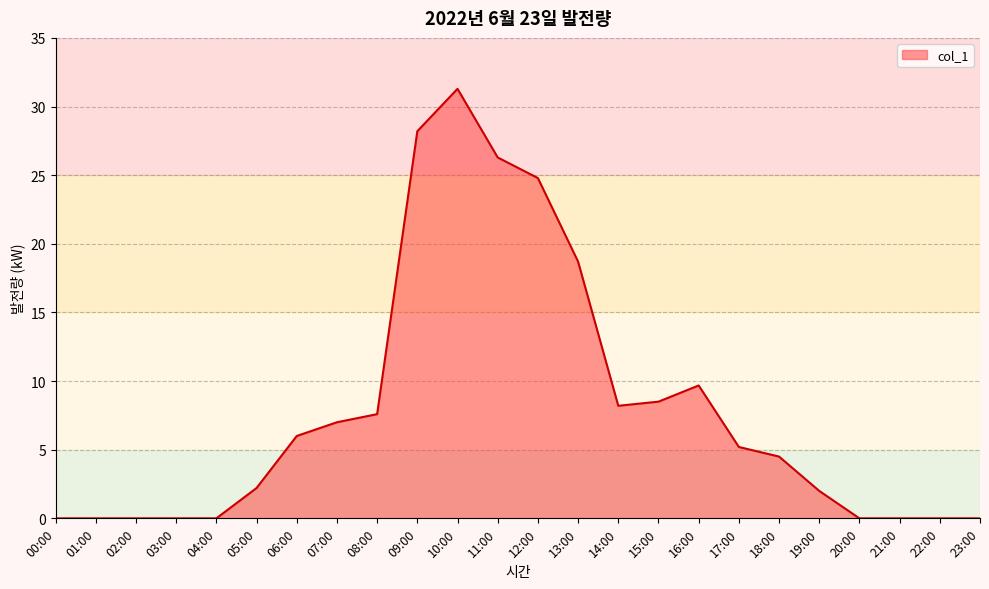

What is the change in value from 03:00 to 16:00?

+9.7